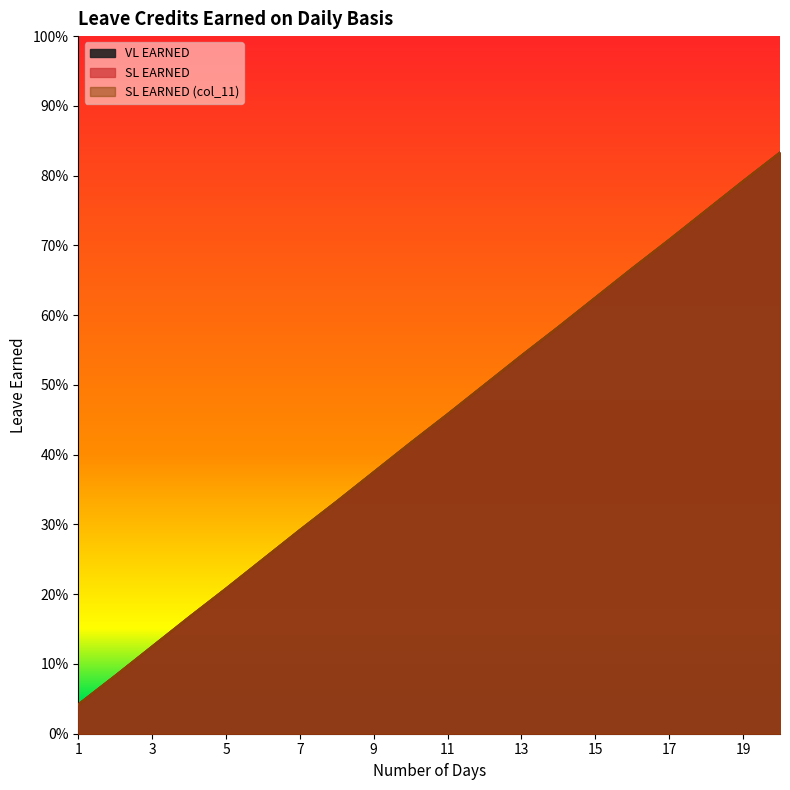

Reading left to right, list all the values displayed in this chart.

VL EARNED: 1=0.0	2=0.1	3=0.1	4=0.2	5=0.2	6=0.2	7=0.3	8=0.3	9=0.4	10=0.4	11=0.5	12=0.5	13=0.5	14=0.6	15=0.6	16=0.7	17=0.7	18=0.8	19=0.8	20=0.8
SL EARNED: 1=0.0	2=0.1	3=0.1	4=0.2	5=0.2	6=0.2	7=0.3	8=0.3	9=0.4	10=0.4	11=0.5	12=0.5	13=0.5	14=0.6	15=0.6	16=0.7	17=0.7	18=0.8	19=0.8	20=0.8
SL EARNED (col_11): 1=0.0	2=0.1	3=0.1	4=0.2	5=0.2	6=0.2	7=0.3	8=0.3	9=0.4	10=0.4	11=0.5	12=0.5	13=0.5	14=0.6	15=0.6	16=0.7	17=0.7	18=0.8	19=0.8	20=0.8